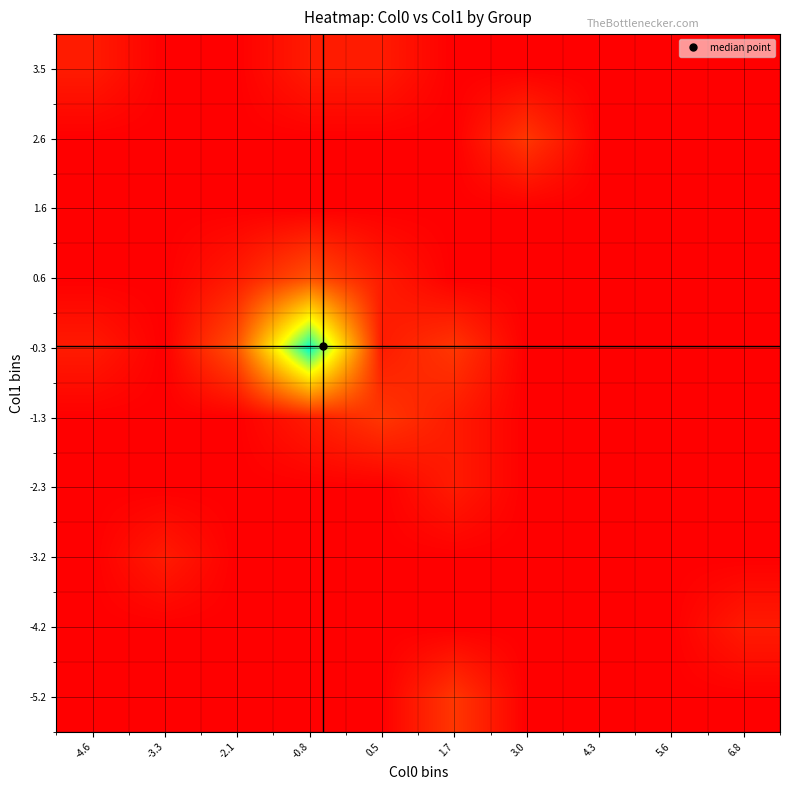

Rank the series at 4.3 from highest to lowest value.

-5.2, -4.2, -3.2, -2.3, -1.3, -0.3, 0.6, 1.6, 2.6, 3.5